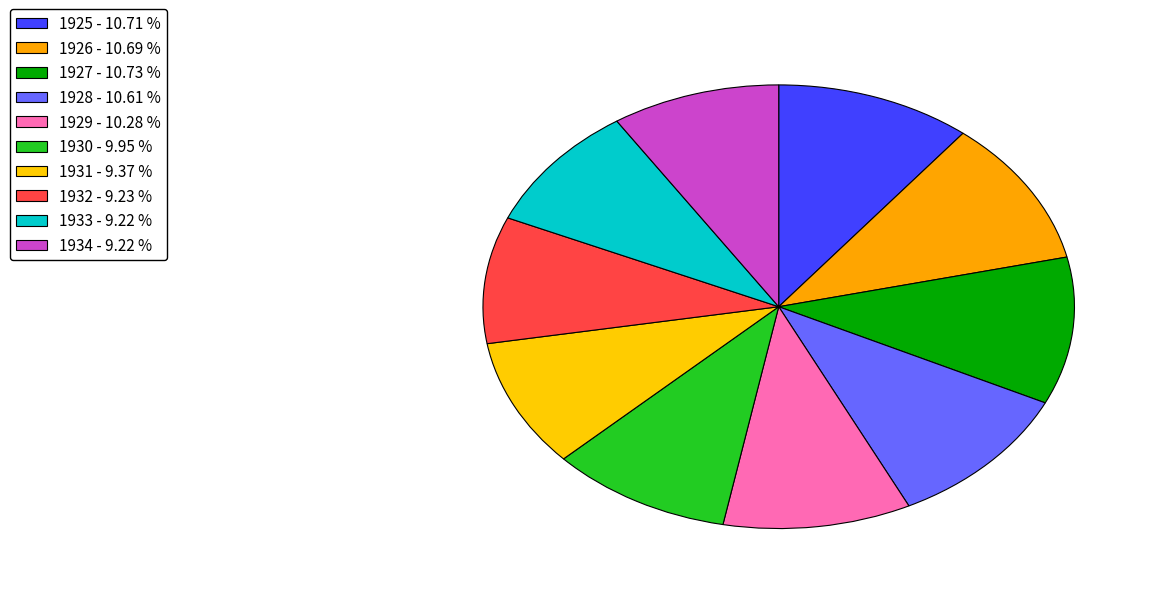

To the nearest percent, what is the average slice percentage?

10%